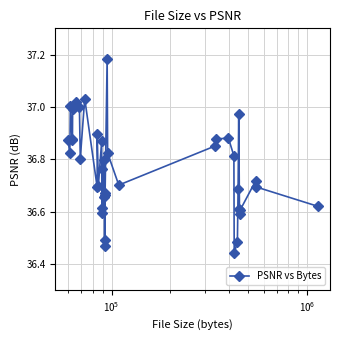

What is the difference between the second highest and second lowest values?

0.6